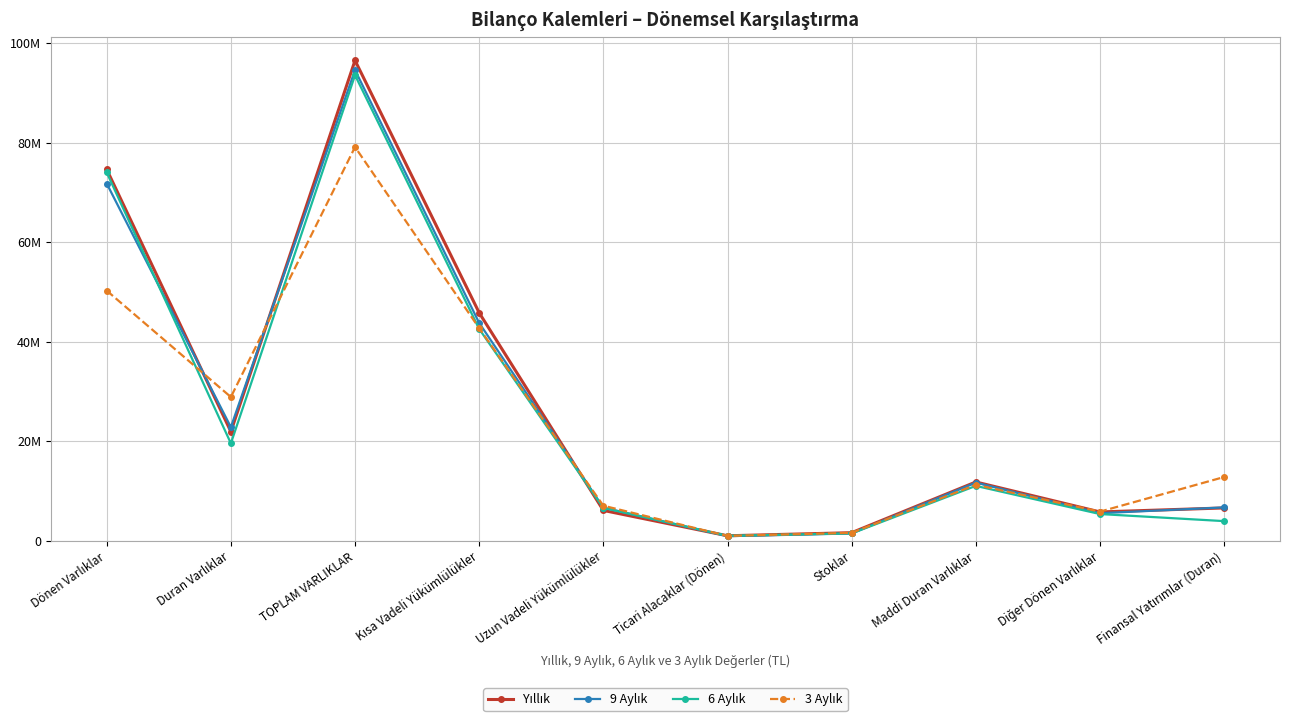

Where does the 6 Aylık series first go above 11004570?

Dönen Varlıklar